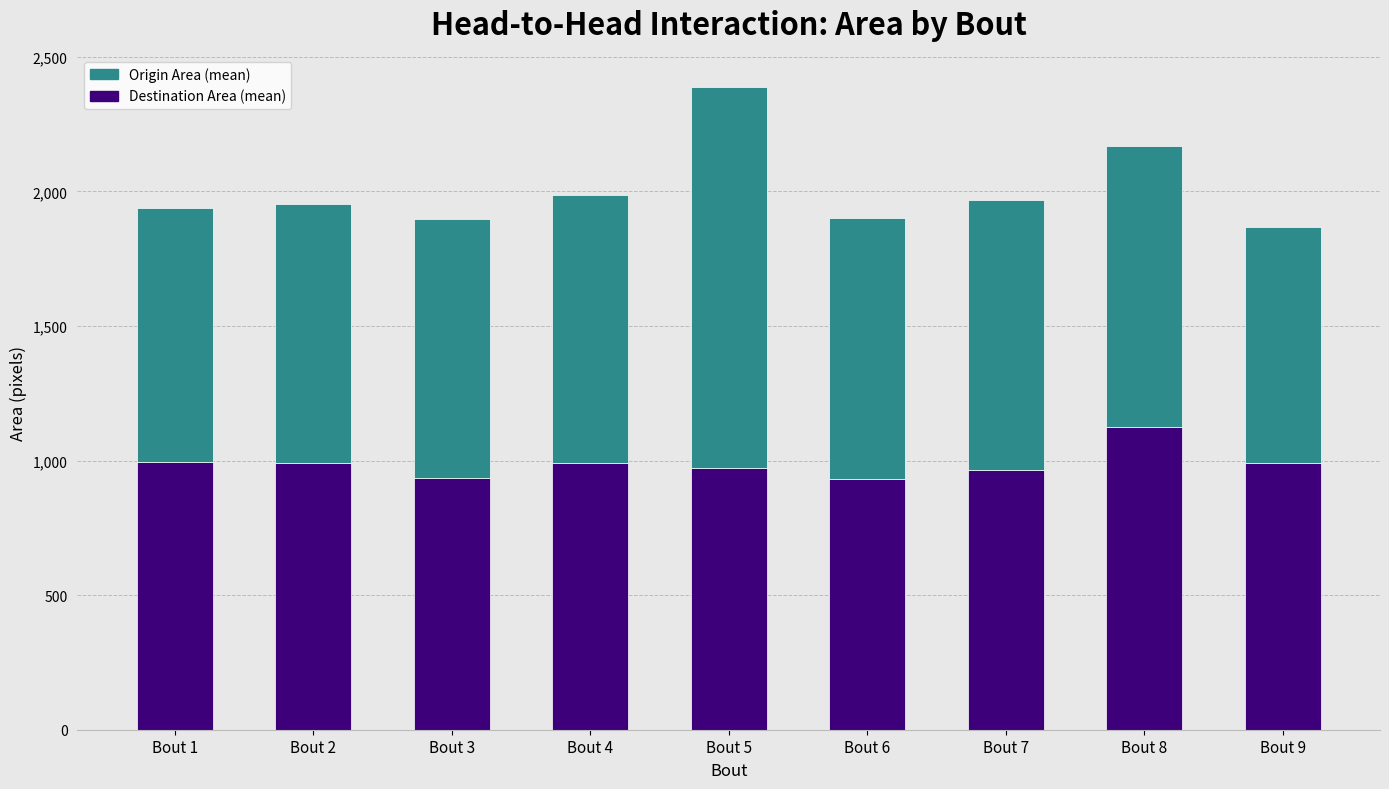

What is the total value across all series at Bout 1?

1939.1